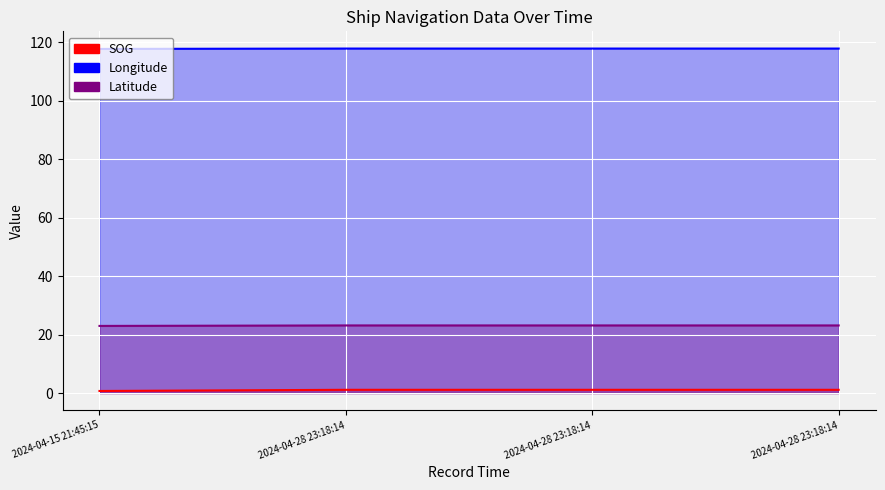

What is the lowest value of the SOG series?

23.0